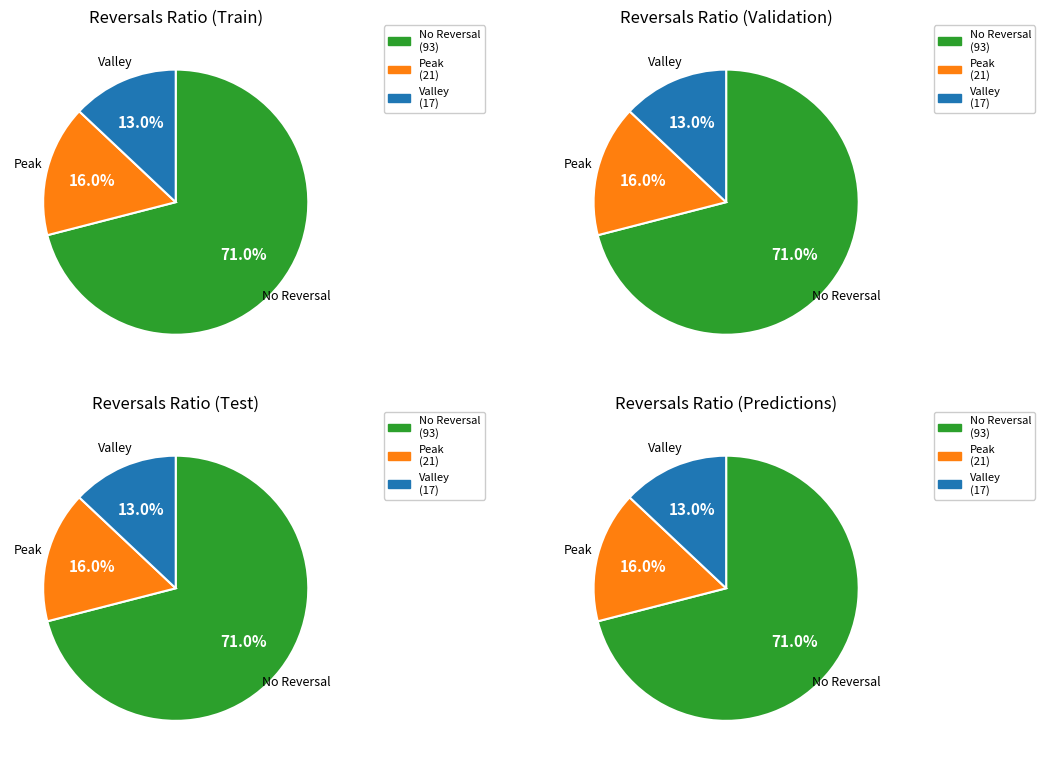

Does 2 represent more than half of the total?

No